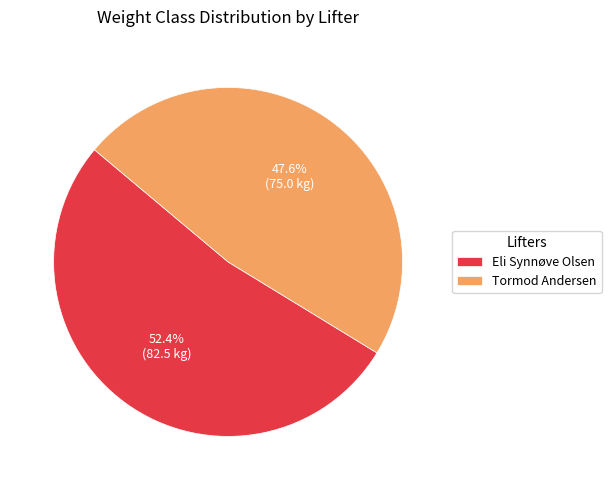

To the nearest percent, what is the average slice percentage?

50%